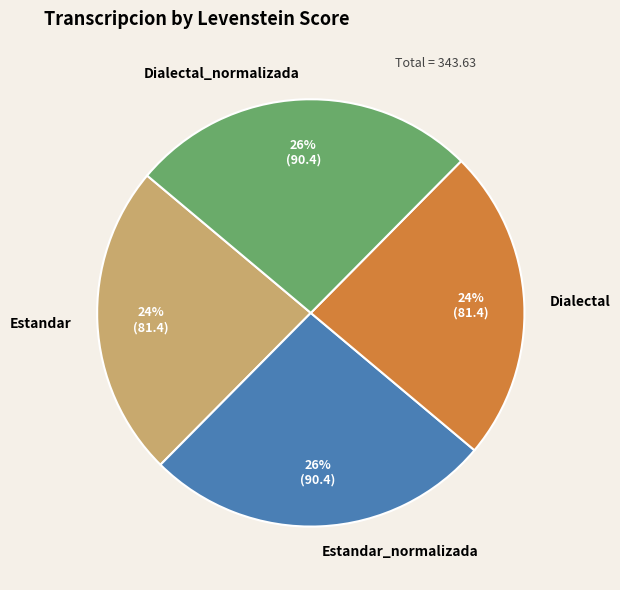

Does any single category account for the majority?

No